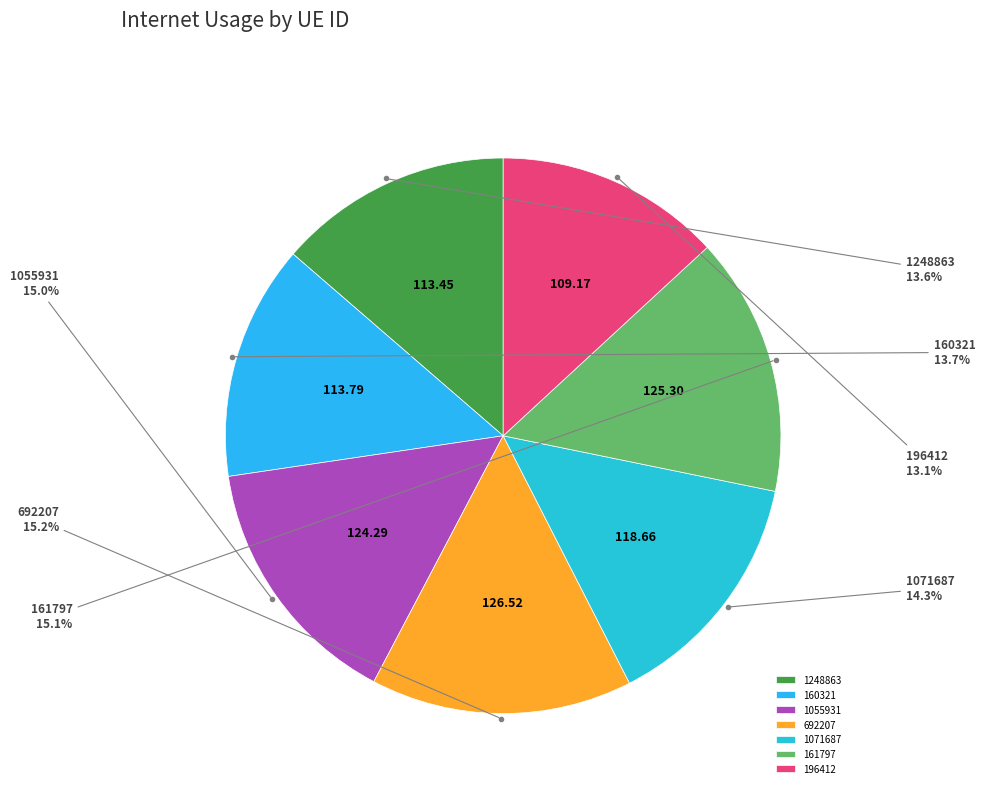

How many slices are in this pie chart?

7